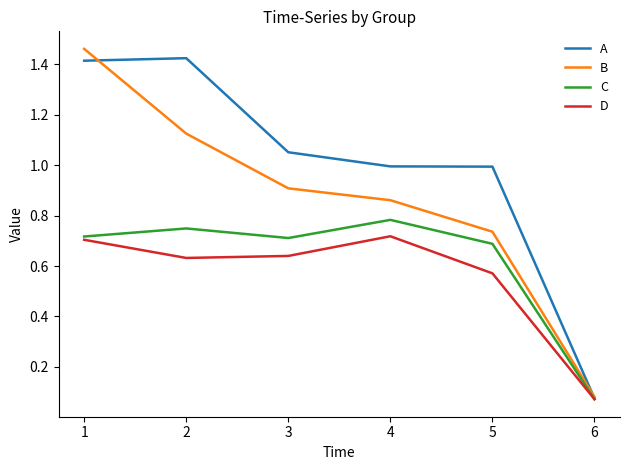

What is the difference between the highest and lowest values at 3?

0.4